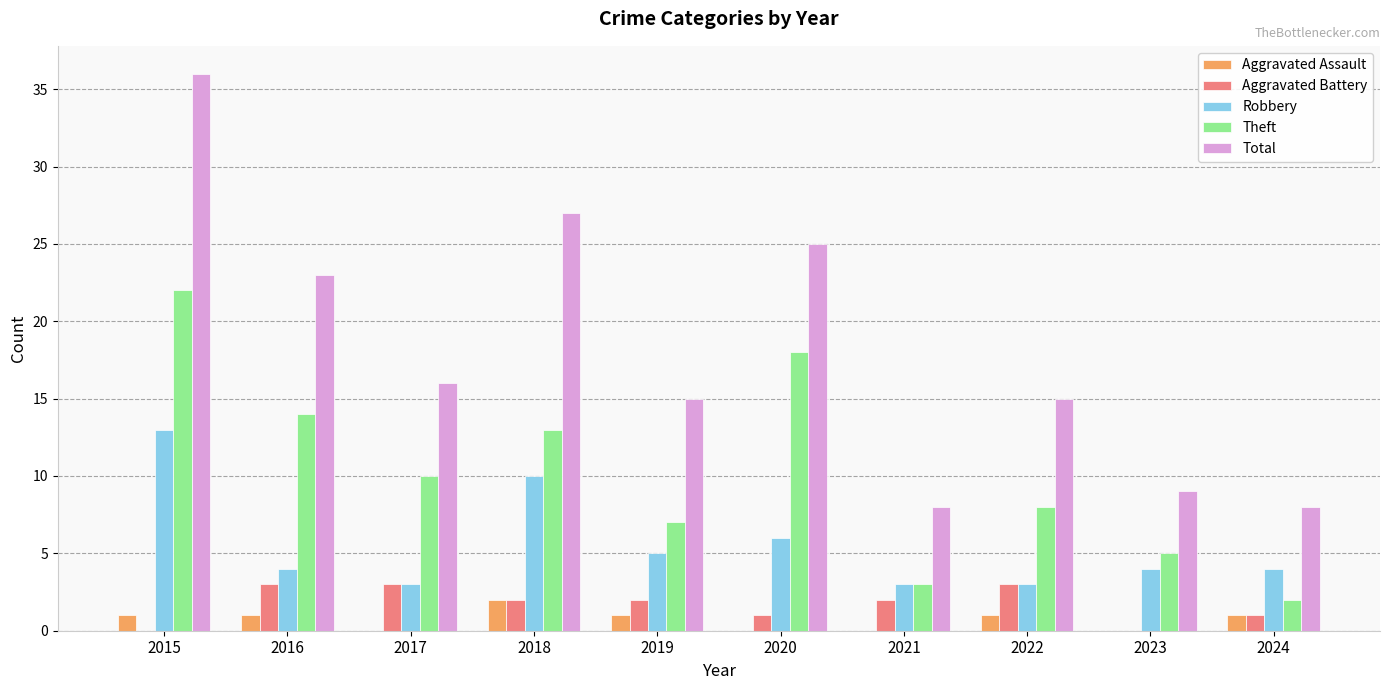

Is the value of Robbery at 2020 greater than the value of Aggravated Assault at 2015?

Yes